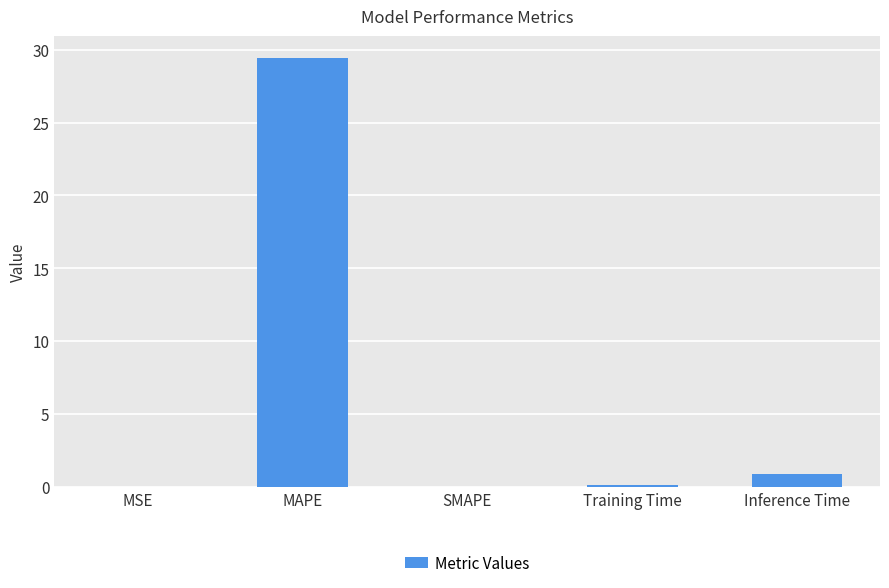

Between Inference Time and MAPE, which is larger?

MAPE